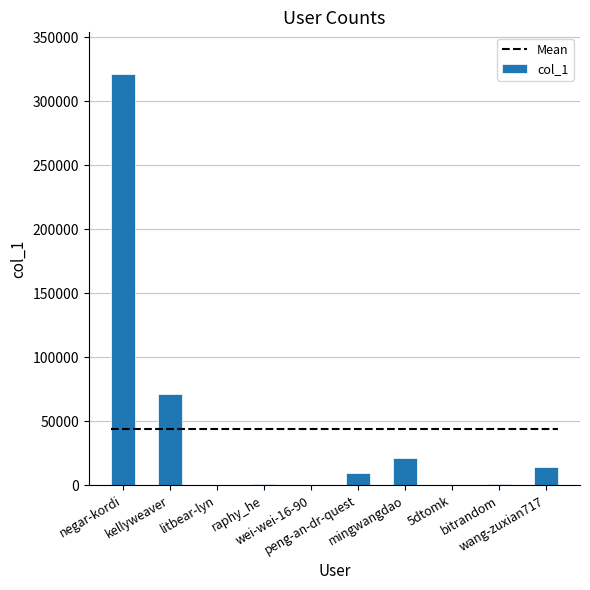

At which label does the data first exceed 9805?

negar-kordi